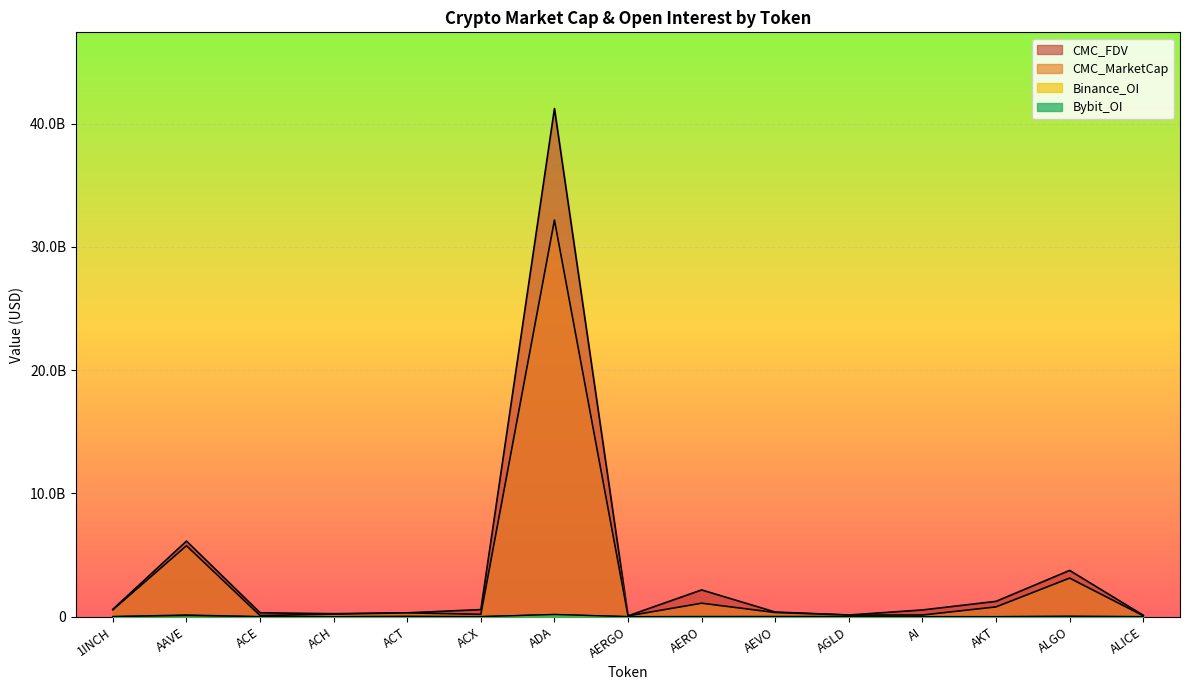

The CMC_MarketCap series shows 91626445 at ACE. True or false?

True